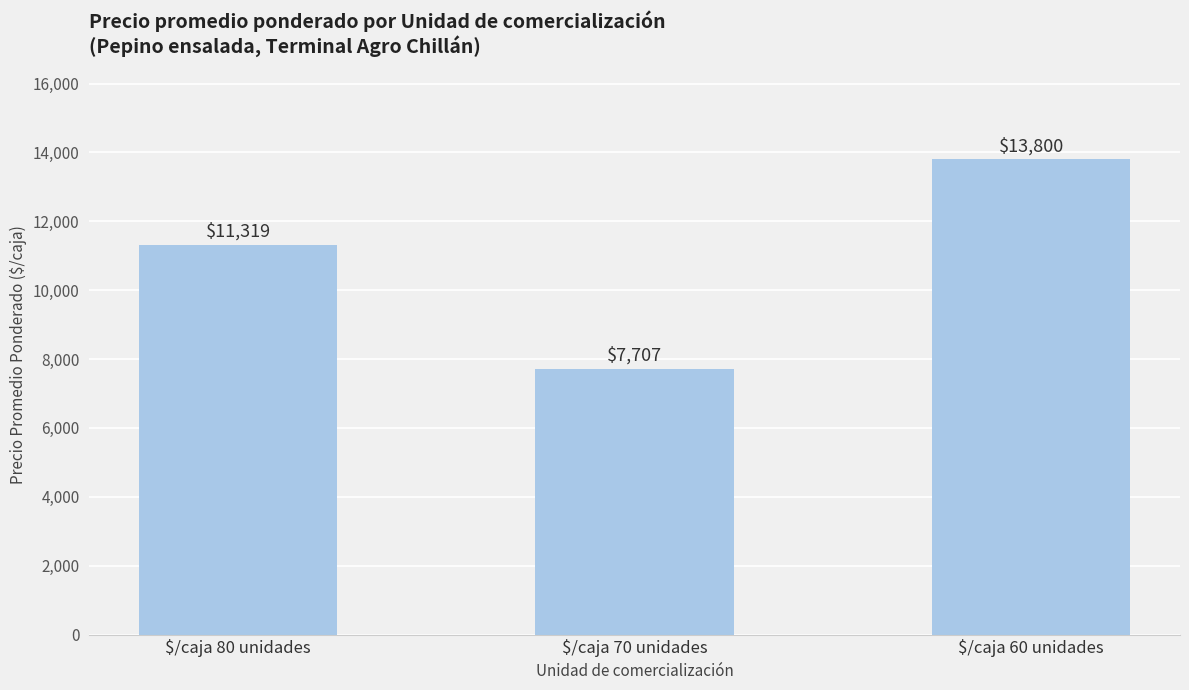

What is the minimum value shown in the chart?

7707